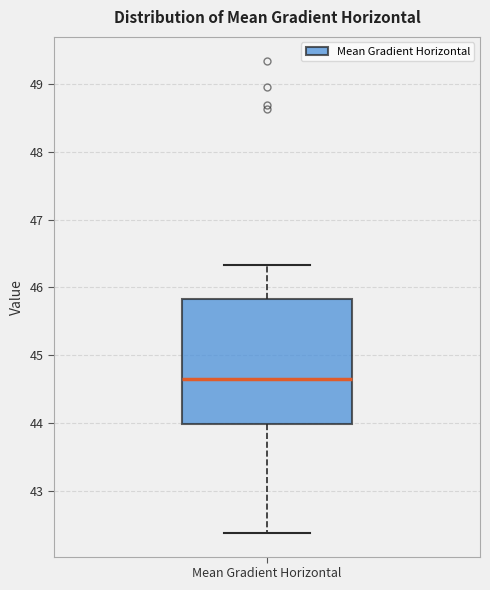

Where is the upper edge of the box for Mean Gradient Horizontal on the y-axis? The values are not printed on the chart, so give them approximately, as read against the axis.

45.8